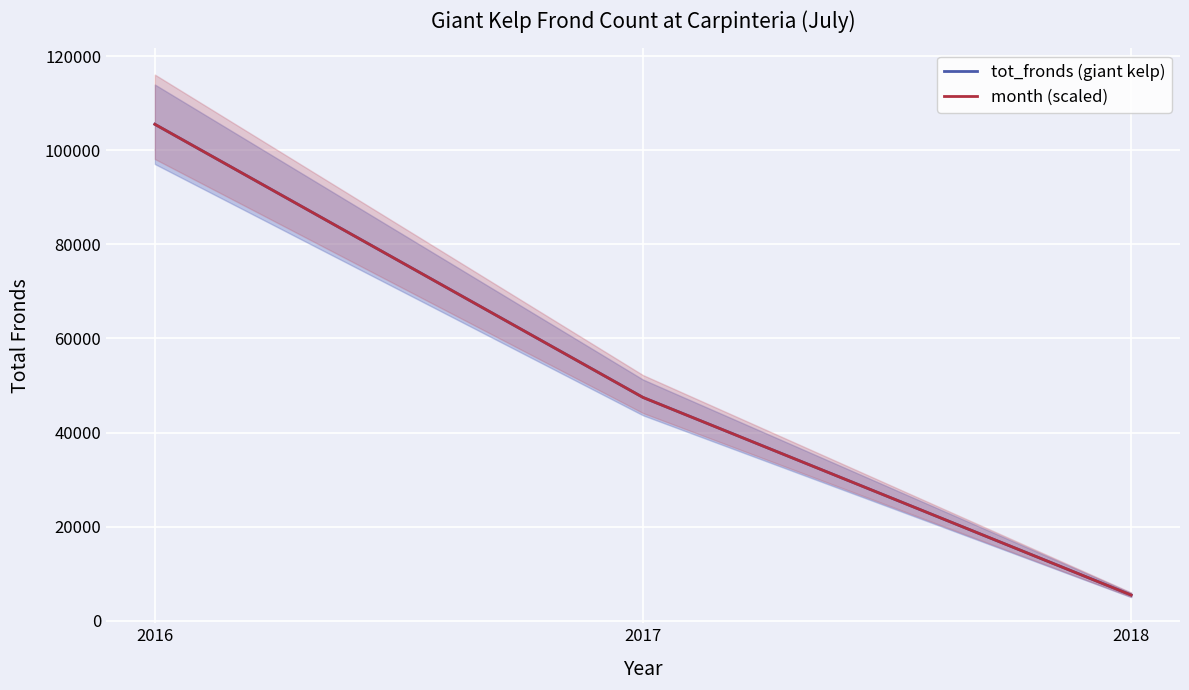

True or false: month (scaled) has a value of 46780 at 2016.

False